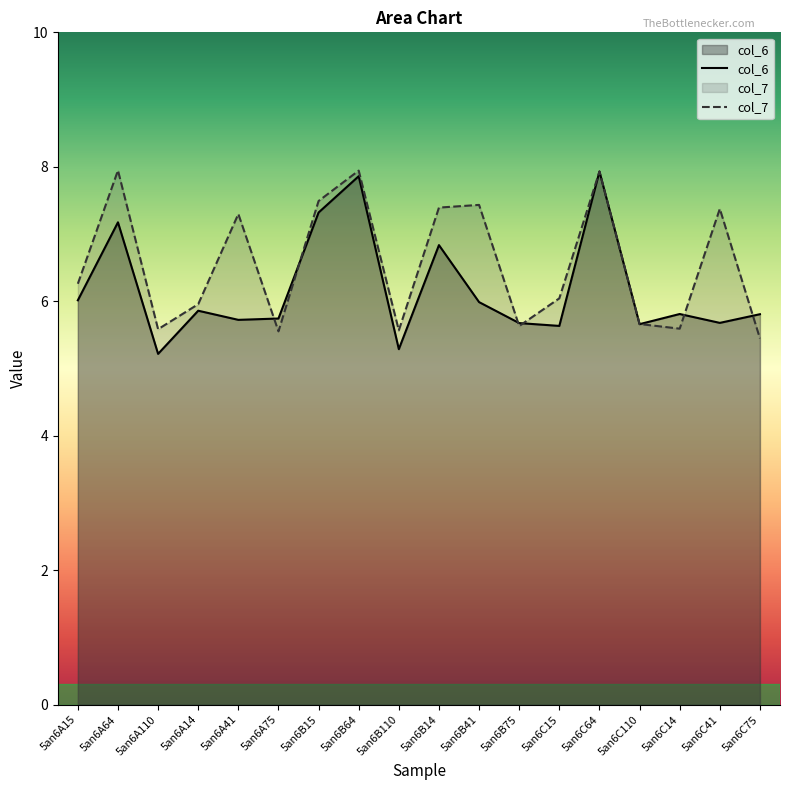

In col_6, how many points are lower than both neighbors (excluding endpoints)?

6